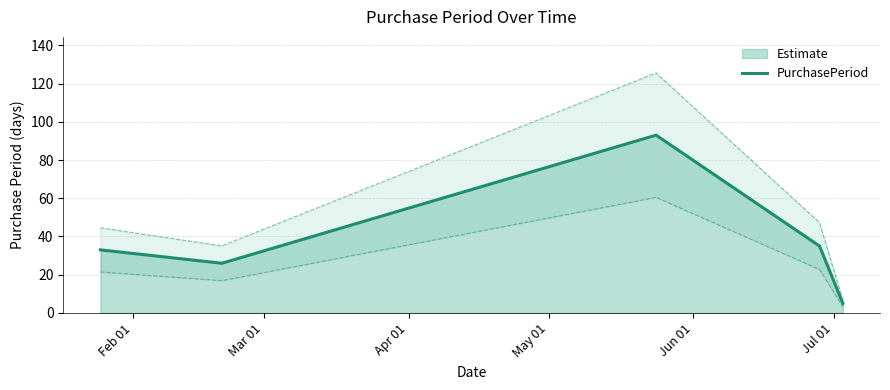

What is the lowest value of the PurchasePeriod series?

5